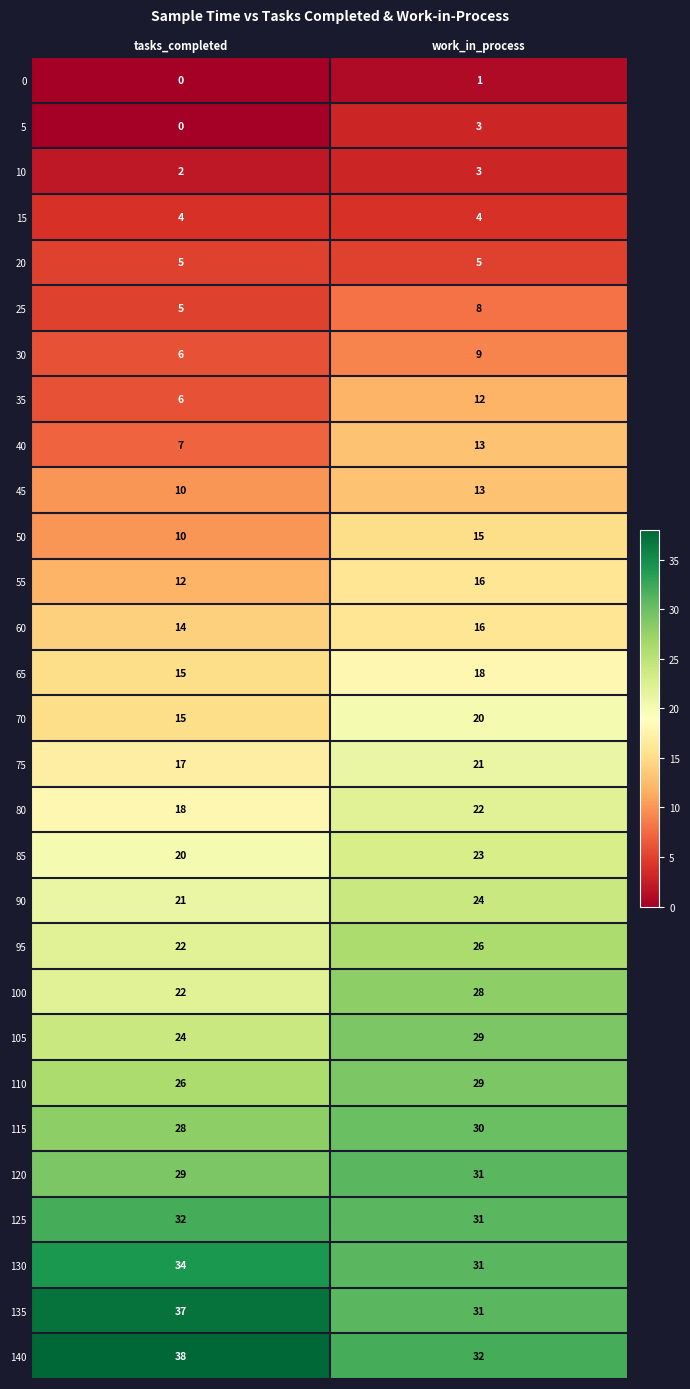

Read the 25 value at tasks_completed.

5